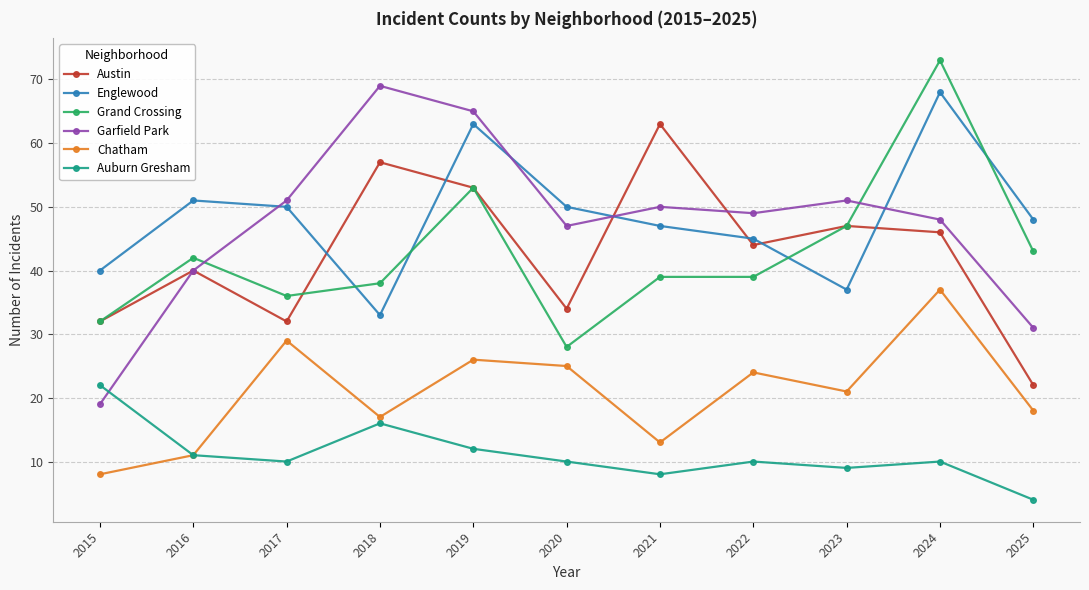

Is it true that Chatham equals 17 at 2016?

False